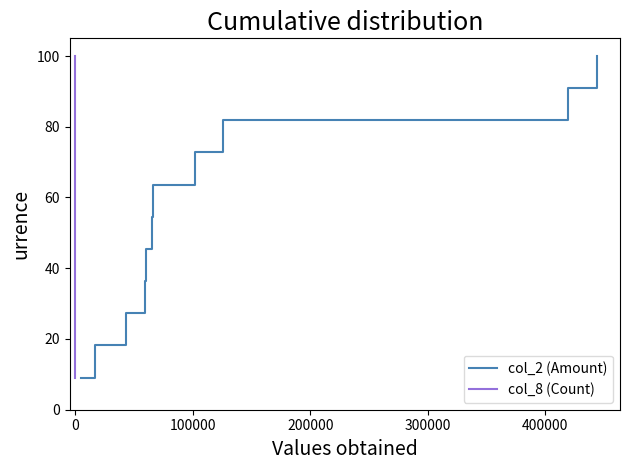

How many data points in col_2 (Amount) are above 54?

6